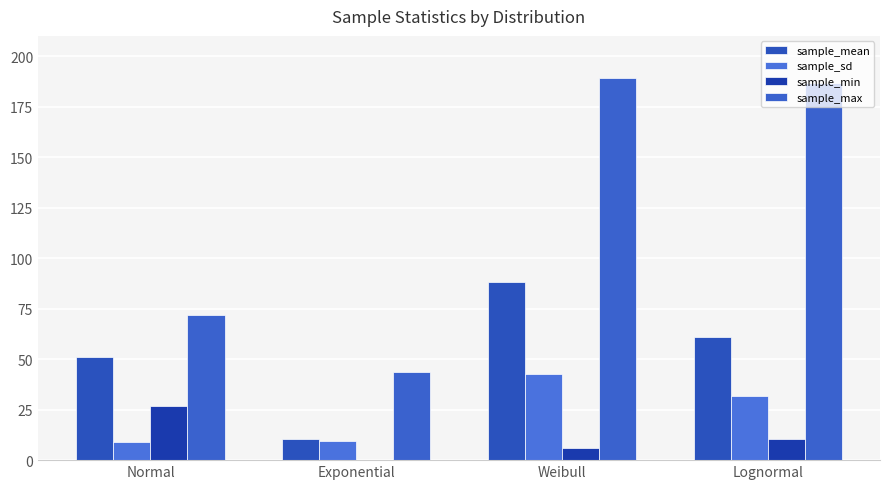

How many groups of bars are there?

4